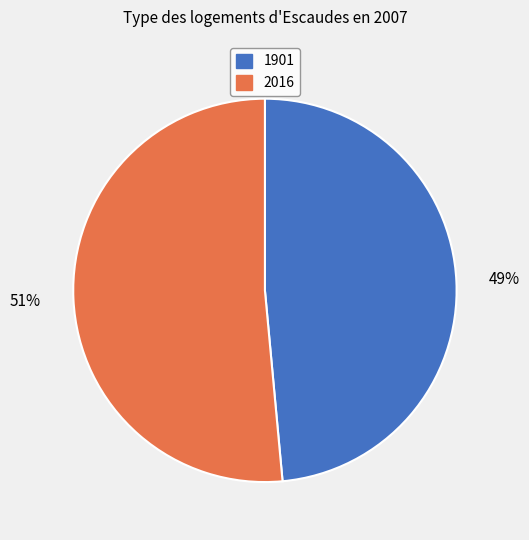

Between 2016 and 1901, which is larger?

2016